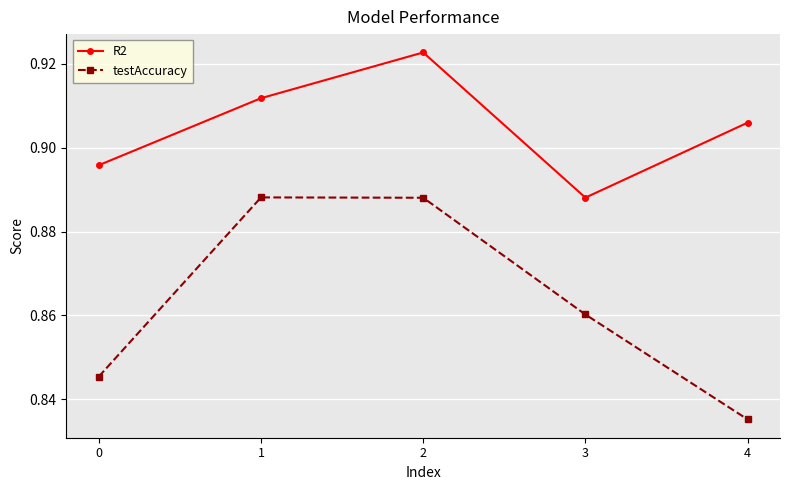

Which series has the widest spread of values?

testAccuracy